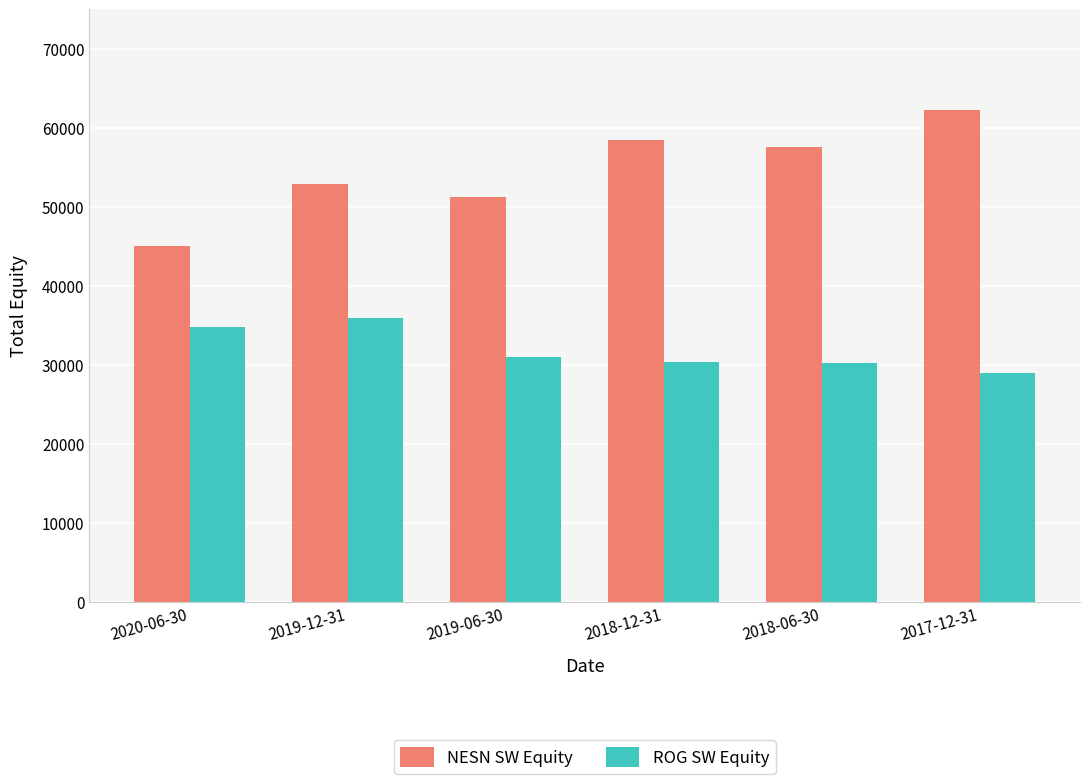

How many bars are there in each group?

2